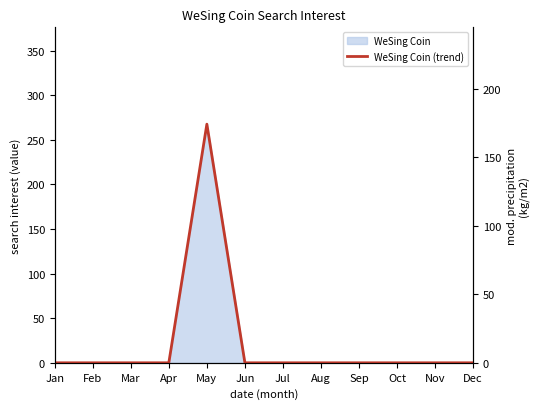

True or false: the data shows 0.0 at Aug.

True